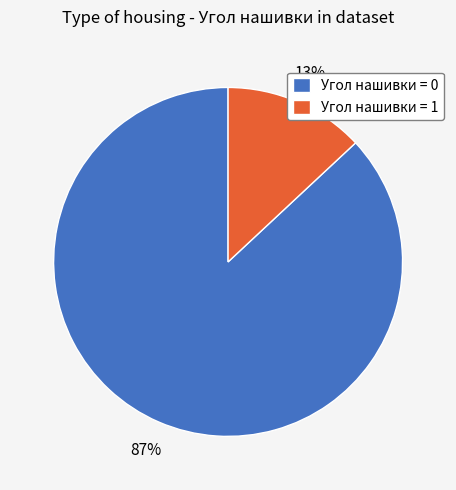

To the nearest percent, what is the difference between the largest and smallest slice percentages?

74%